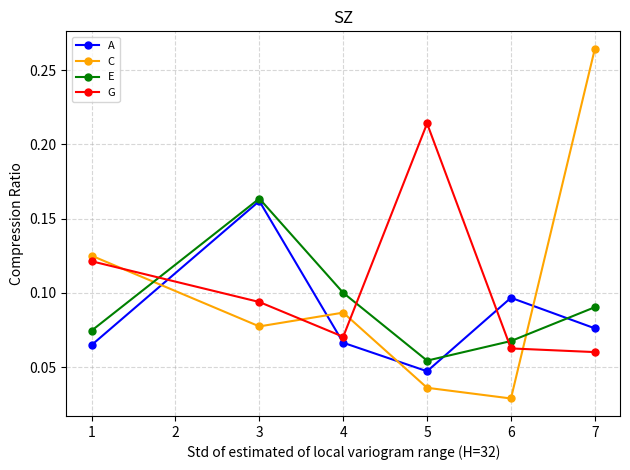

How many interior local peaks does the A series have?

2